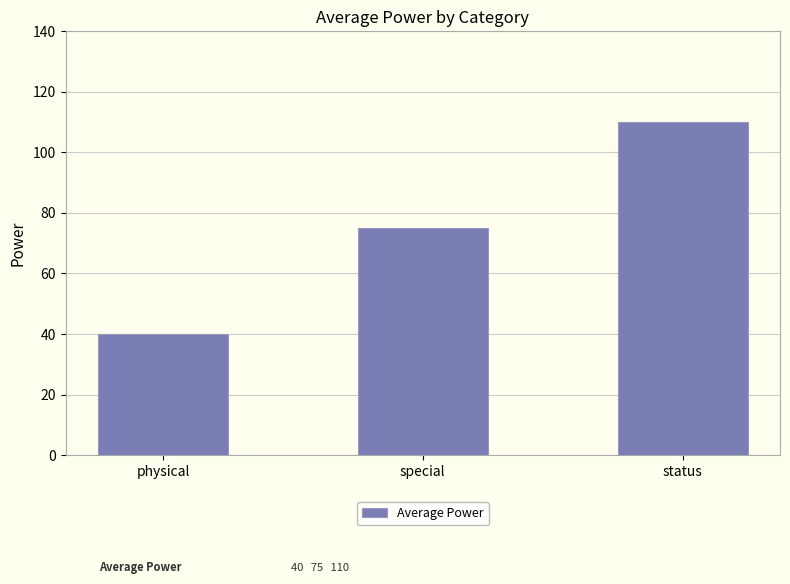

Rank the categories by value from highest to lowest.

status, special, physical